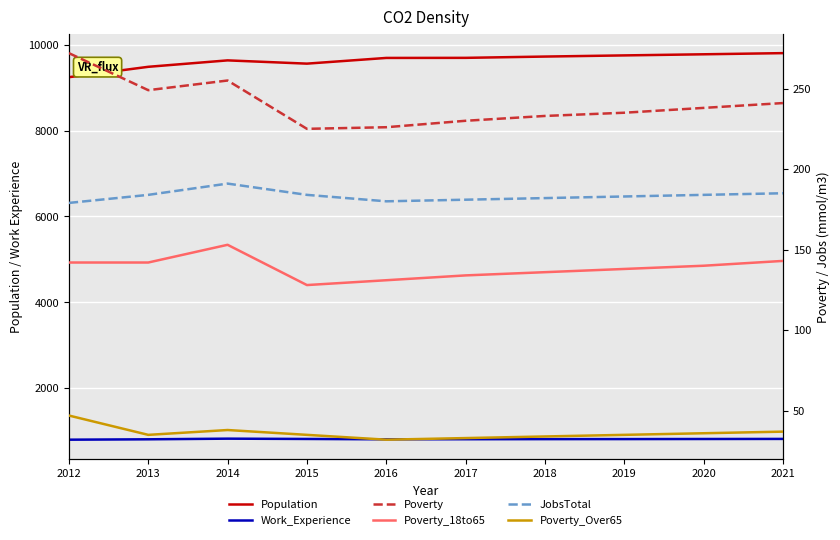

Reading left to right, list all the values displayed in this chart.

Population: 2012=9247	2013=9489	2014=9639	2015=9563	2016=9696	2017=9698	2018=9728	2019=9755	2020=9781	2021=9808
Work_Experience: 2012=794	2013=803	2014=818	2015=811	2016=803	2017=805	2018=807	2019=808	2020=810	2021=812
Poverty: 2012=272	2013=249	2014=255	2015=225	2016=226	2017=230	2018=233	2019=235	2020=238	2021=241
Poverty_18to65: 2012=142	2013=142	2014=153	2015=128	2016=131	2017=134	2018=136	2019=138	2020=140	2021=143
JobsTotal: 2012=179	2013=184	2014=191	2015=184	2016=180	2017=181	2018=182	2019=183	2020=184	2021=185
Poverty_Over65: 2012=47	2013=35	2014=38	2015=35	2016=32	2017=33	2018=34	2019=35	2020=36	2021=37